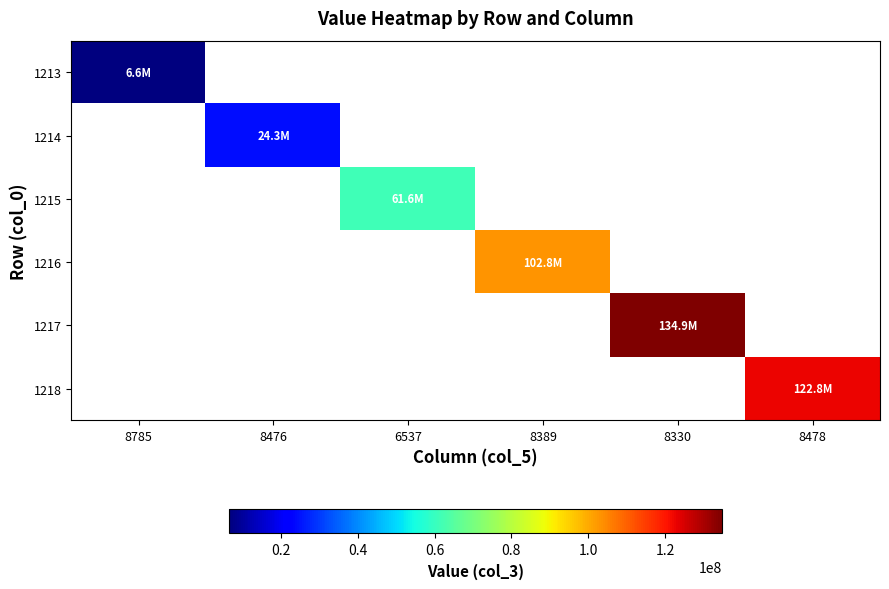

How many data points does each series have?

6